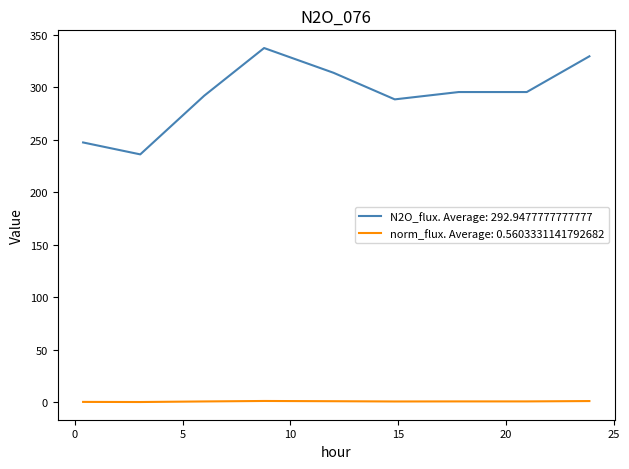

True or false: N2O_flux. Average: 292.9477777777777 and norm_flux. Average: 0.5603331141792682 intersect in this chart.

False